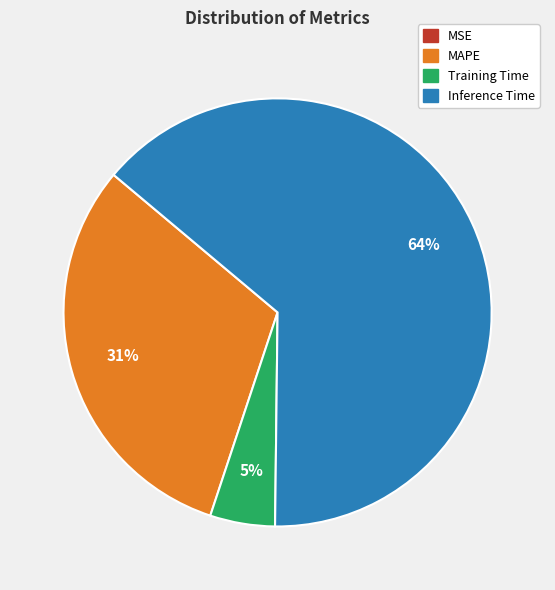

Combined, do Training Time and Inference Time account for over 50%?

Yes